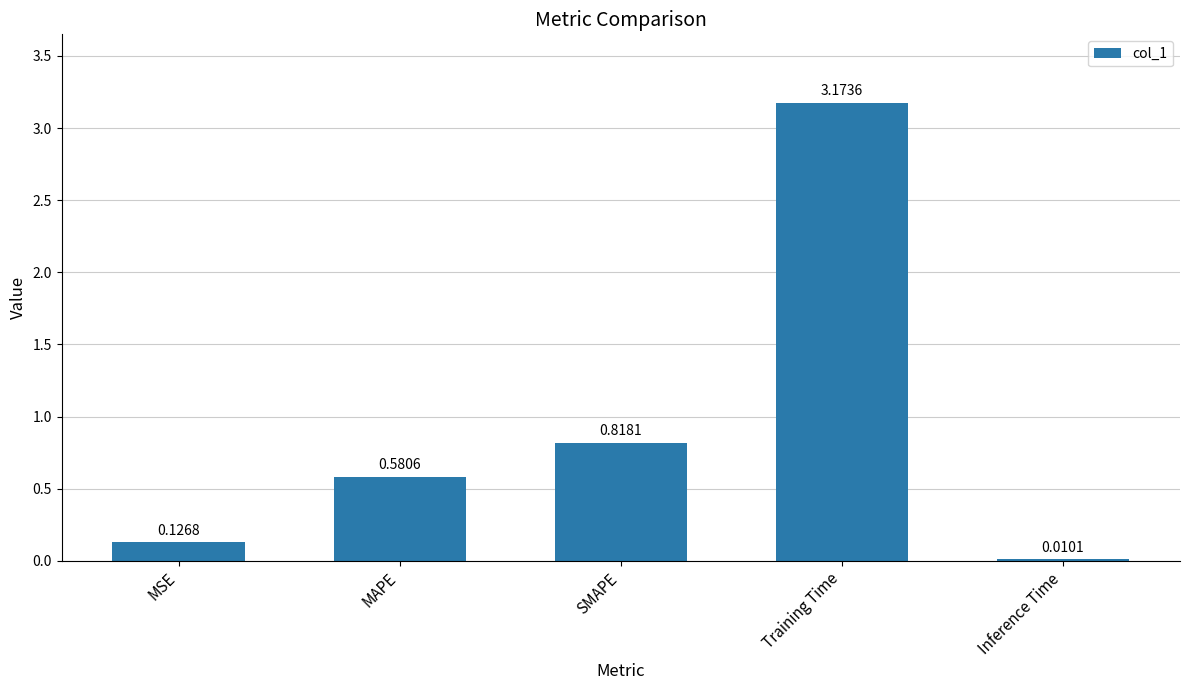

Where is the data nearest to the value 1?

SMAPE